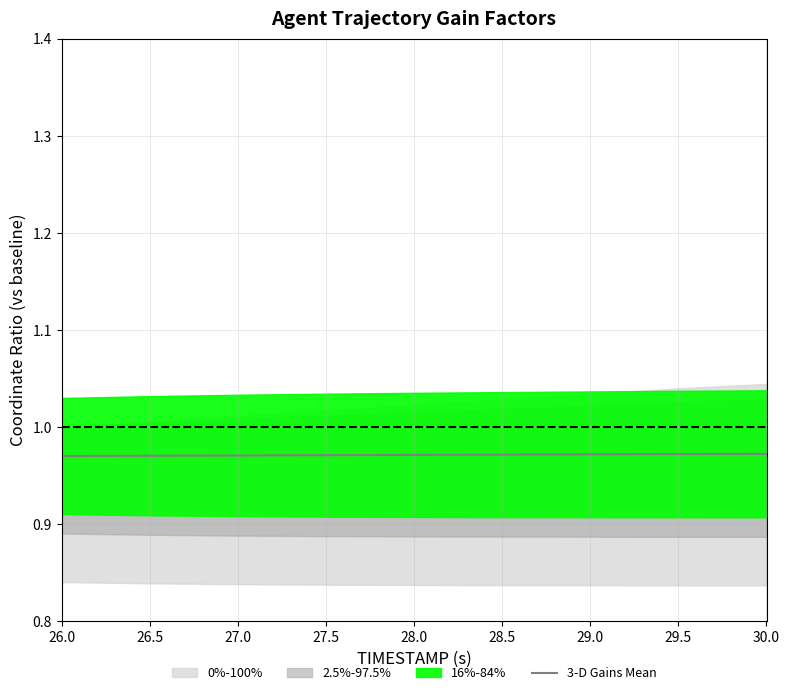

List the labels in order of value, largest first.

30.0, 29.5, 29.0, 28.5, 28.0, 27.5, 27.0, 26.5, 26.0